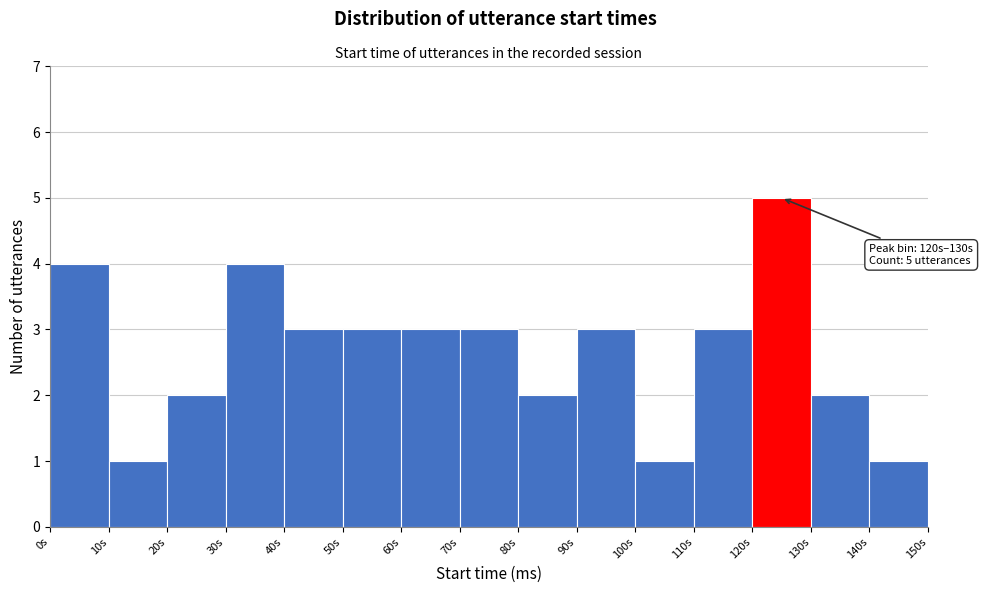

Reading left to right, extract all data points from this chart.

4	1	2	4	3	3	3	3	2	3	1	3	5	2	1